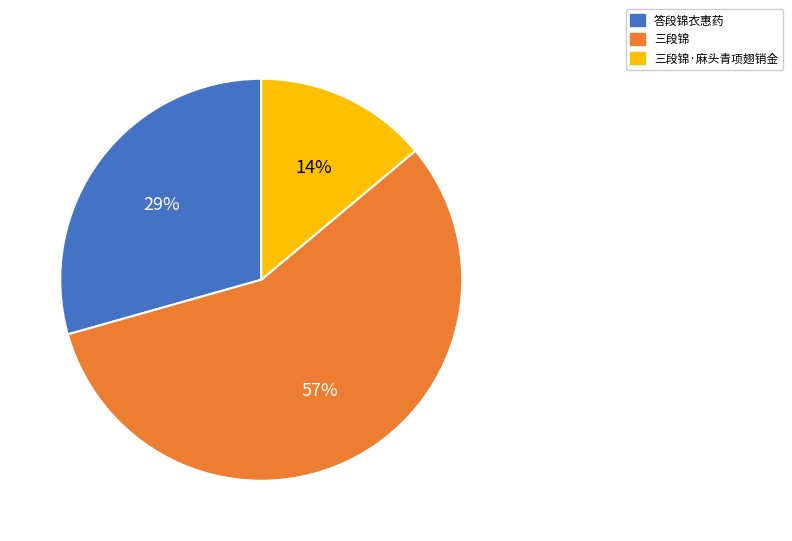

To the nearest percent, what is the difference between the largest and smallest slice percentages?

43%